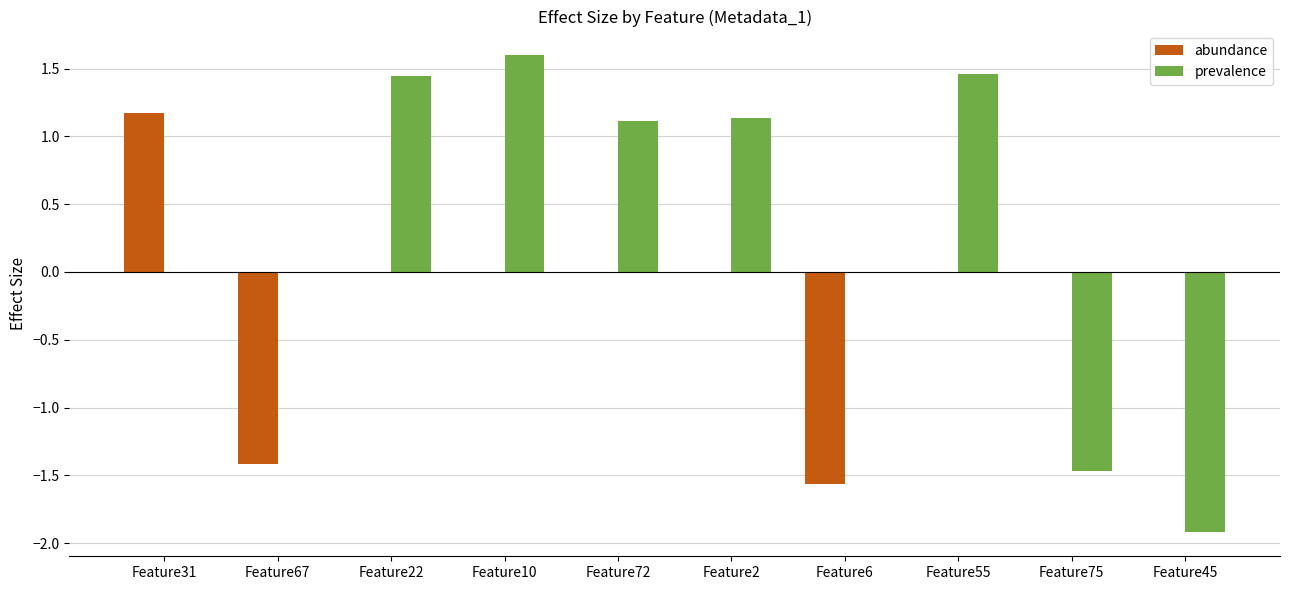

How many groups of bars are there?

10